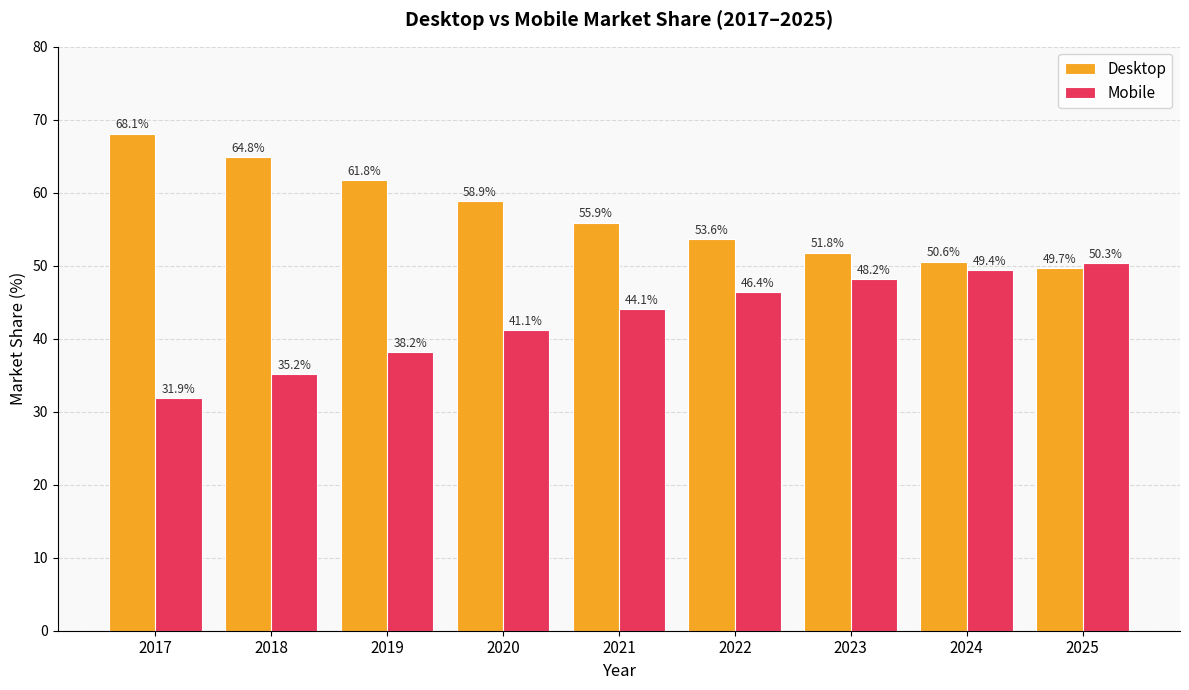

The Desktop series shows 87.7 at 2022. True or false?

False